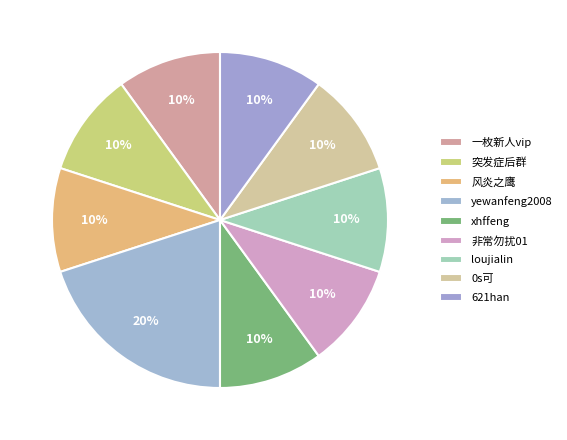

Which slice is the largest?

yewanfeng2008